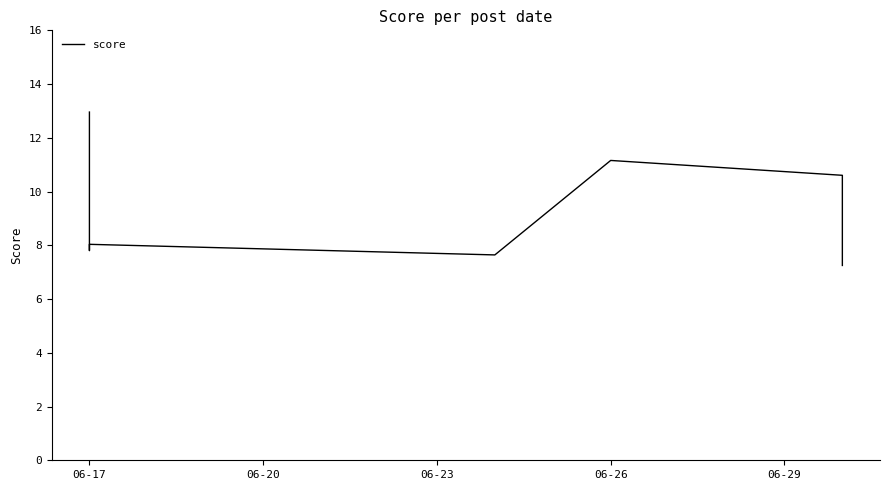

How many values exceed 8?

5